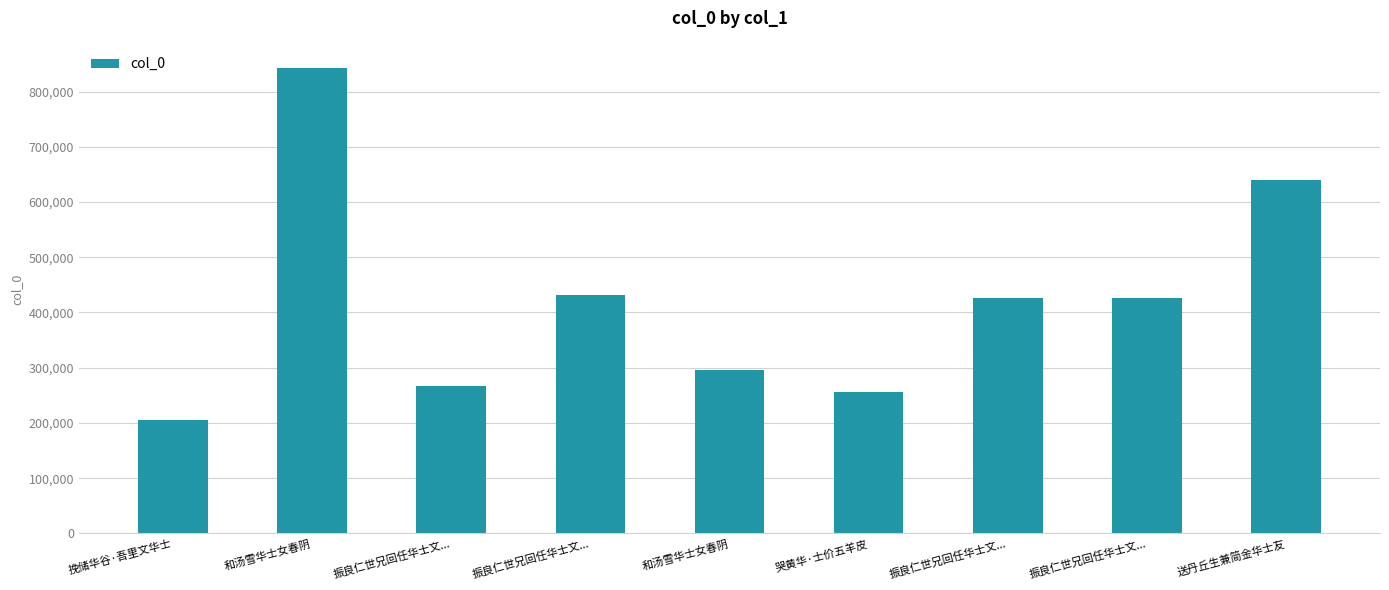

What is the difference between the maximum and minimum values?

637093